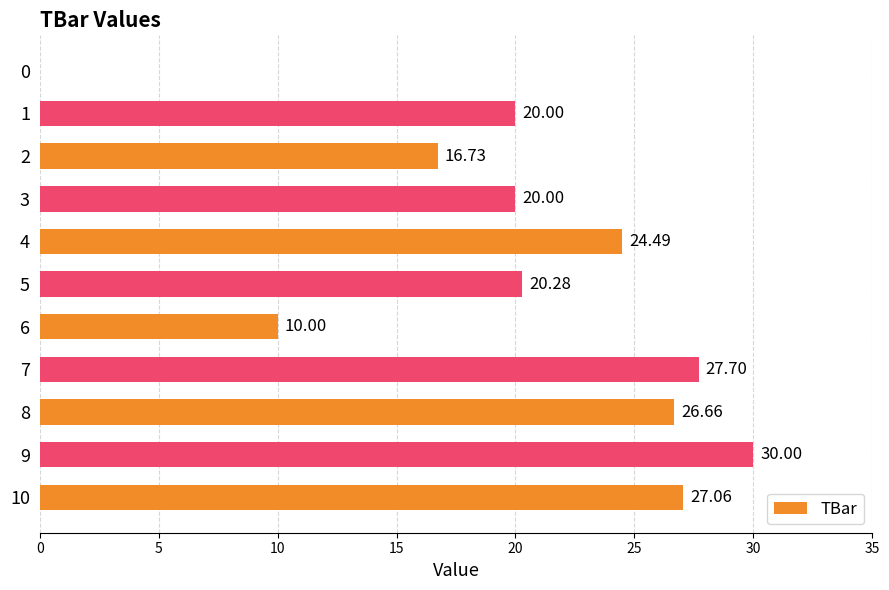

What is the sum of all values?

222.9